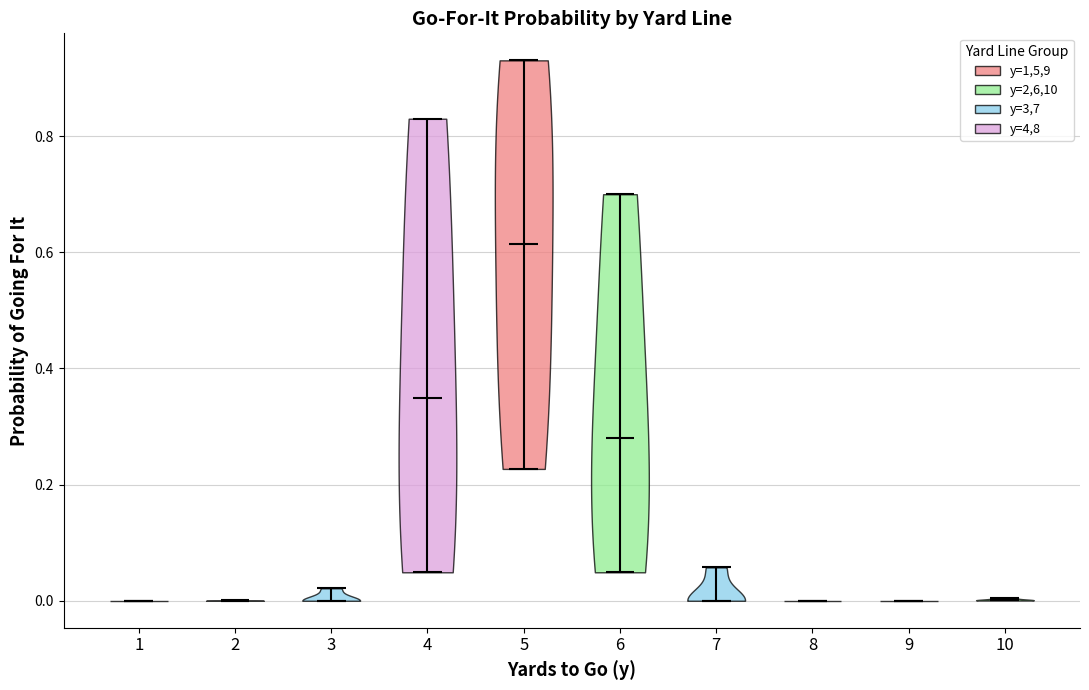

Which violin has the highest median line?

5